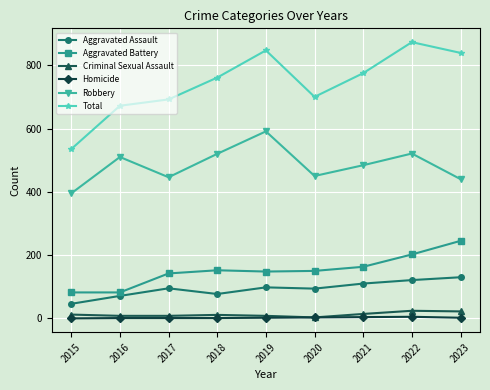

True or false: Robbery and Aggravated Assault cross at least once.

False